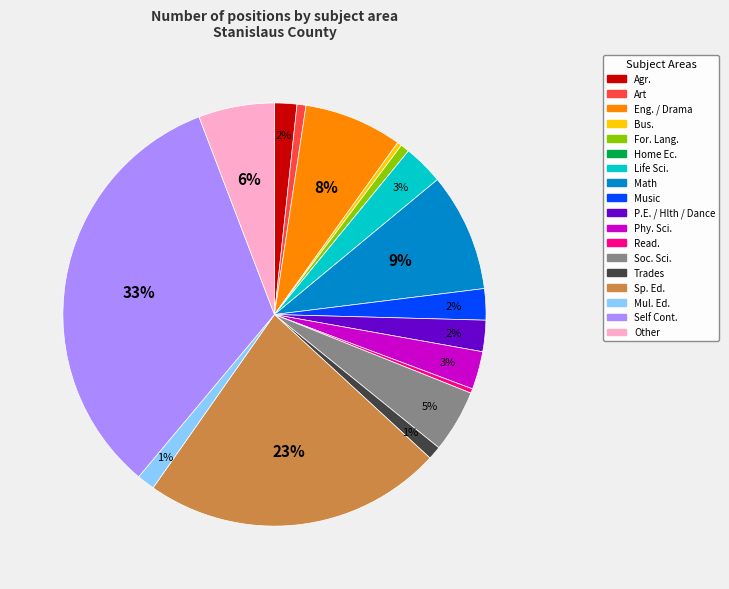

Is there a majority slice in this chart?

No